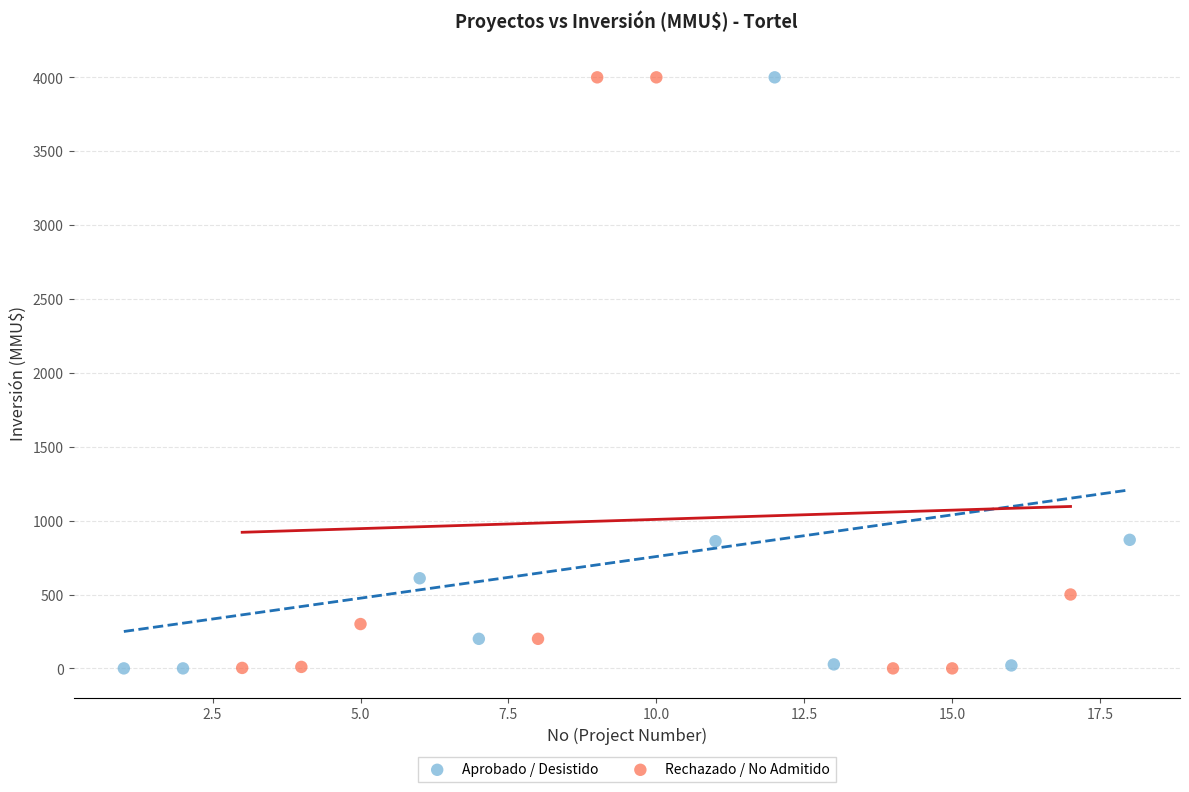

What are all the series names shown in the legend?

Aprobado / Desistido, Rechazado / No Admitido